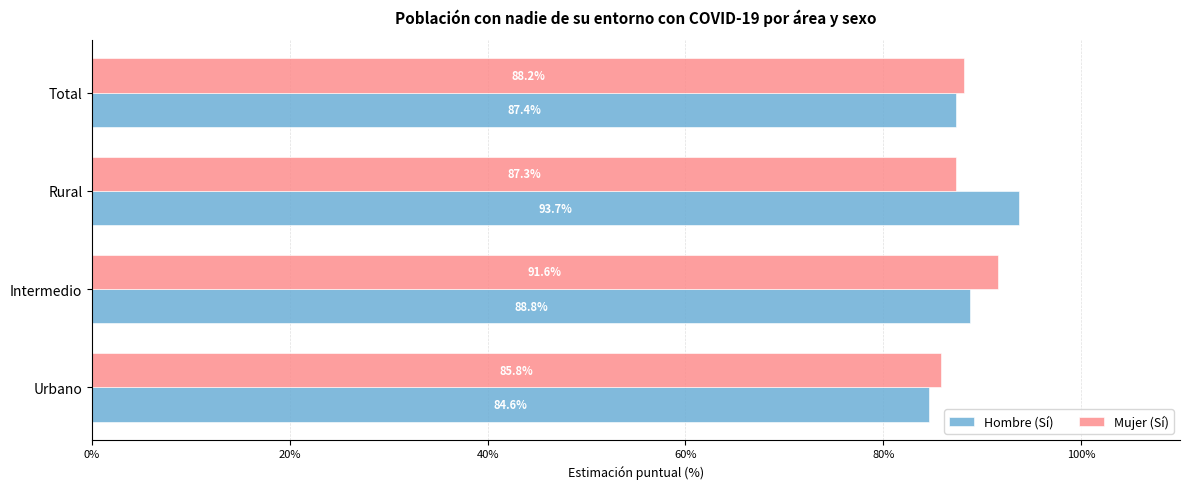

What are all the series names shown in the legend?

Hombre (Sí), Mujer (Sí)